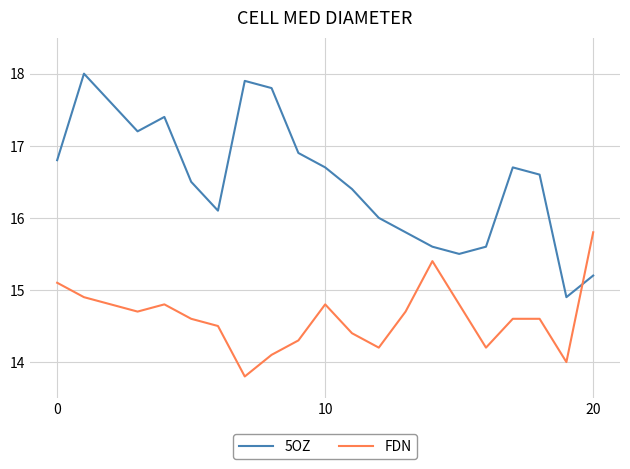

How many times do FDN and 5OZ cross each other?

1